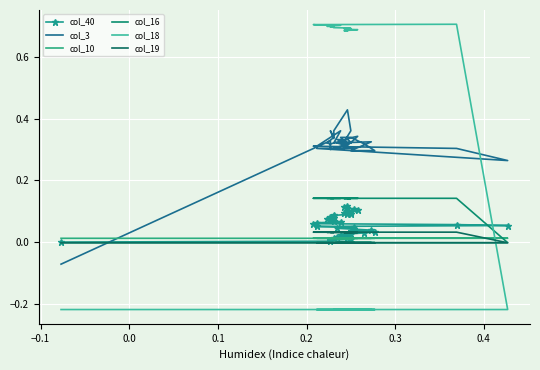

What is the smallest value displayed?

-0.2